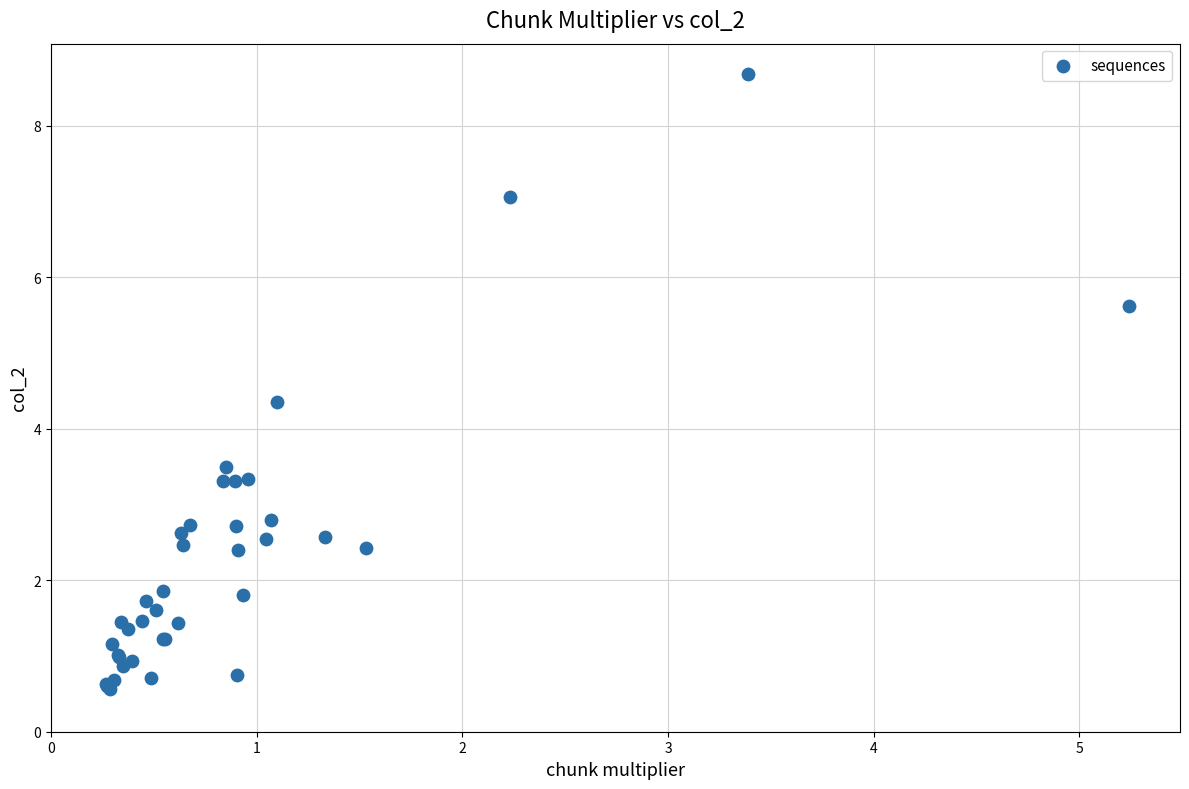

What Y value in the scatter plot is closest to 4?

4.3